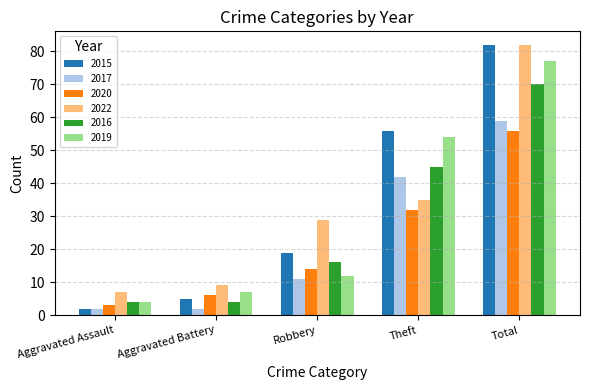

How many series are shown in this chart?

6